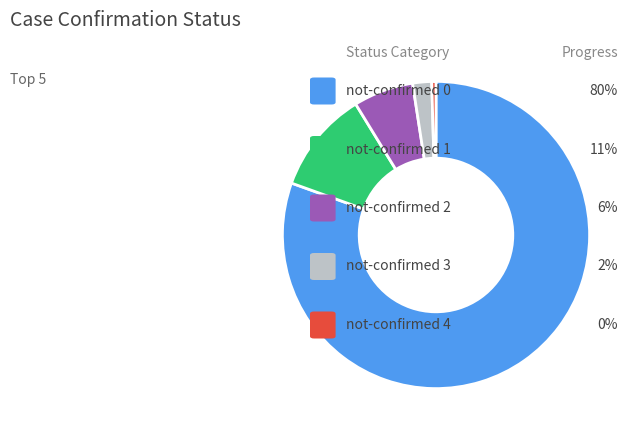

Does any single category account for the majority?

Yes